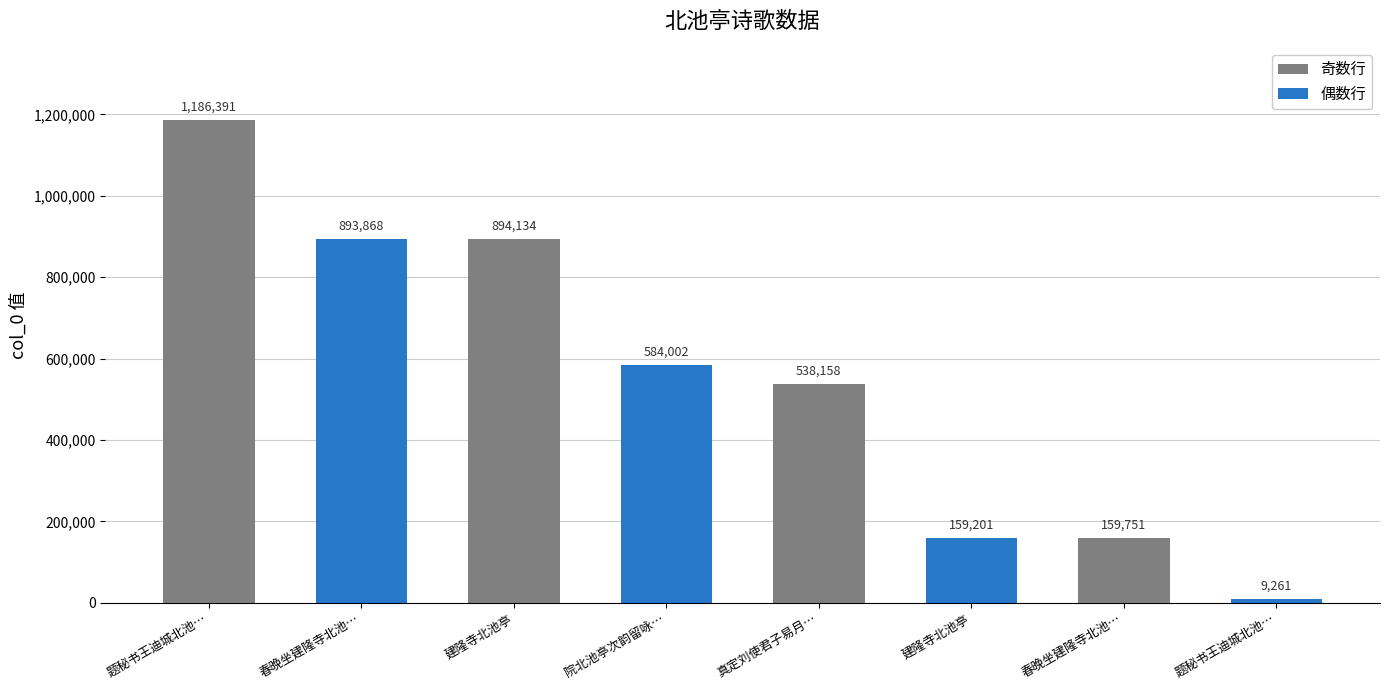

The value at 院北池亭次韵留咏… is 884790. True or false?

False